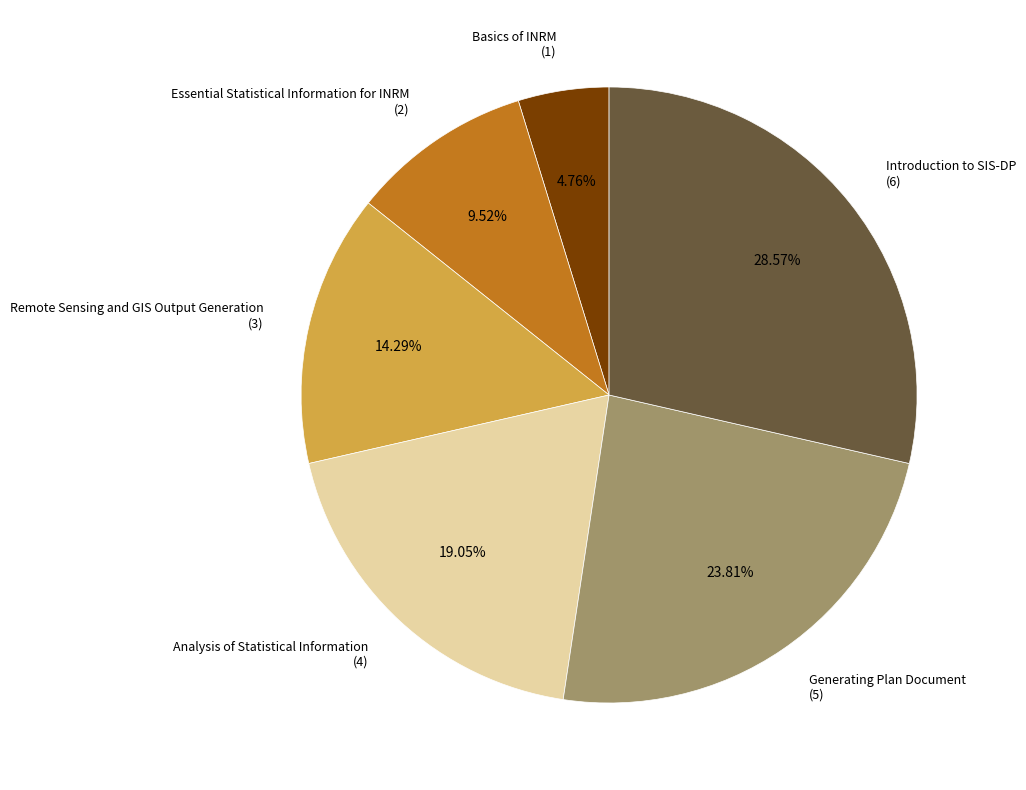

What percentage is the Remote Sensing and GIS Output Generation slice, to the nearest percent?

14%